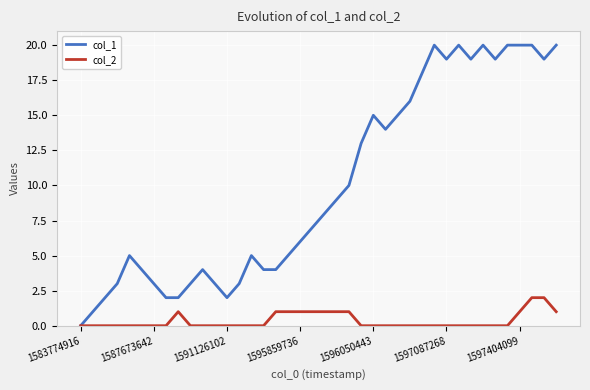

What is the difference between the maximum and minimum values in the col_1 series?

20